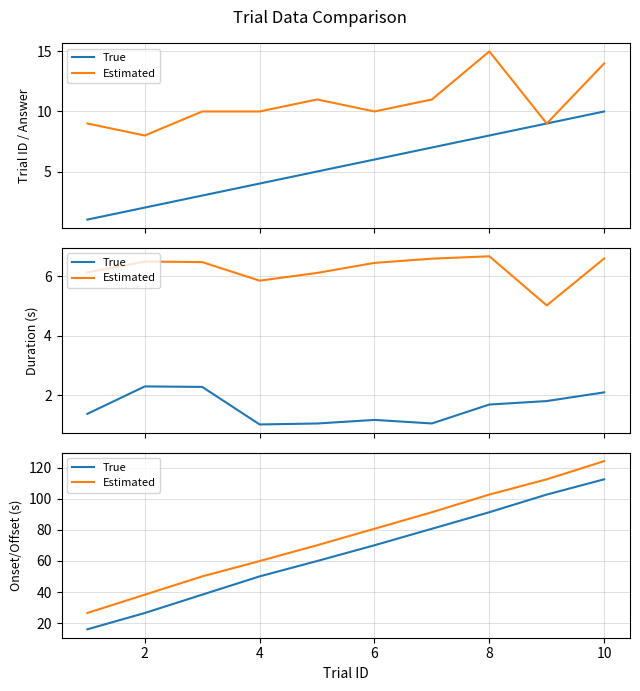

How many distinct data groups are displayed?

2